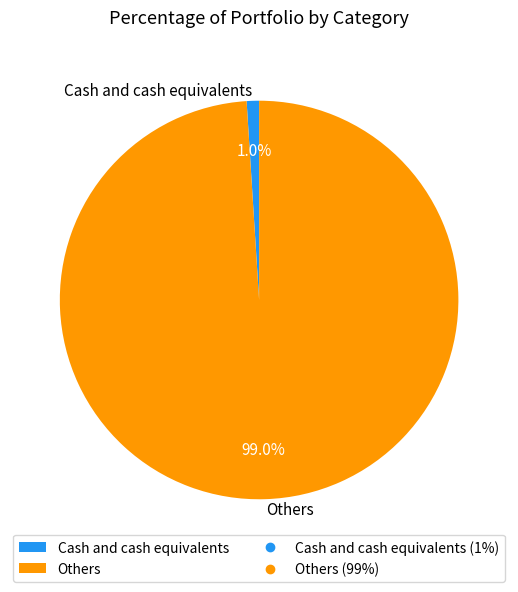

How many slices are in this pie chart?

2